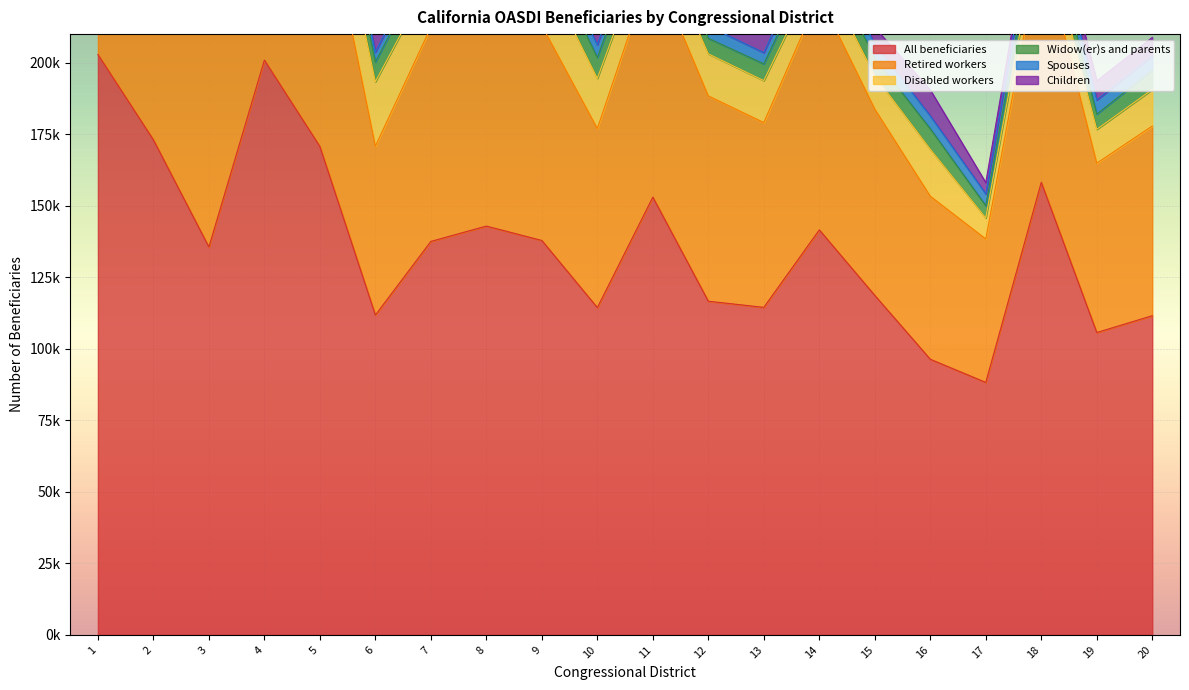

What is the value of the Widow(er)s and parents point at the 19th from the left?

5326